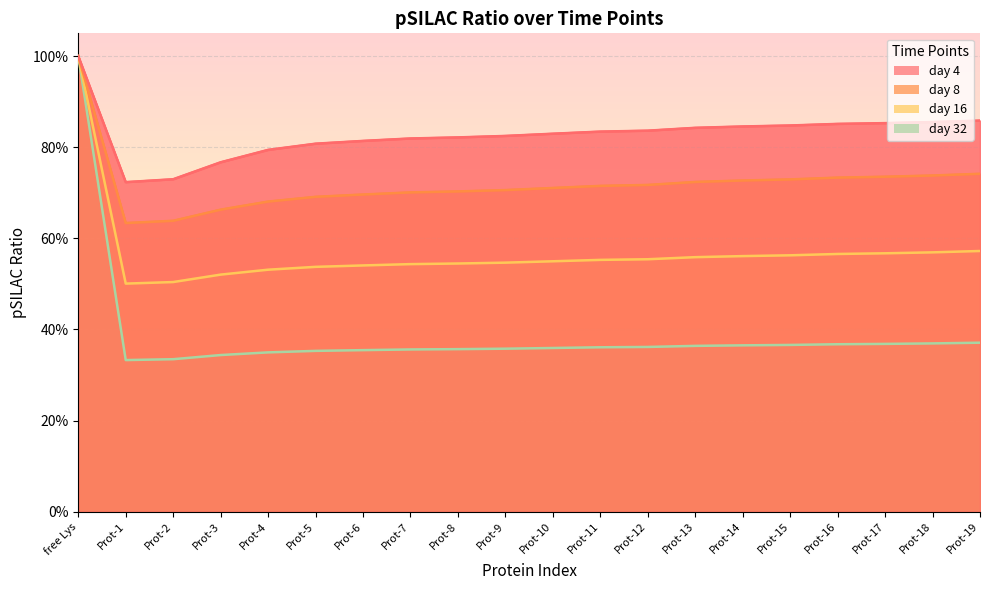

What is the average value of the time_point_3 series?

0.7